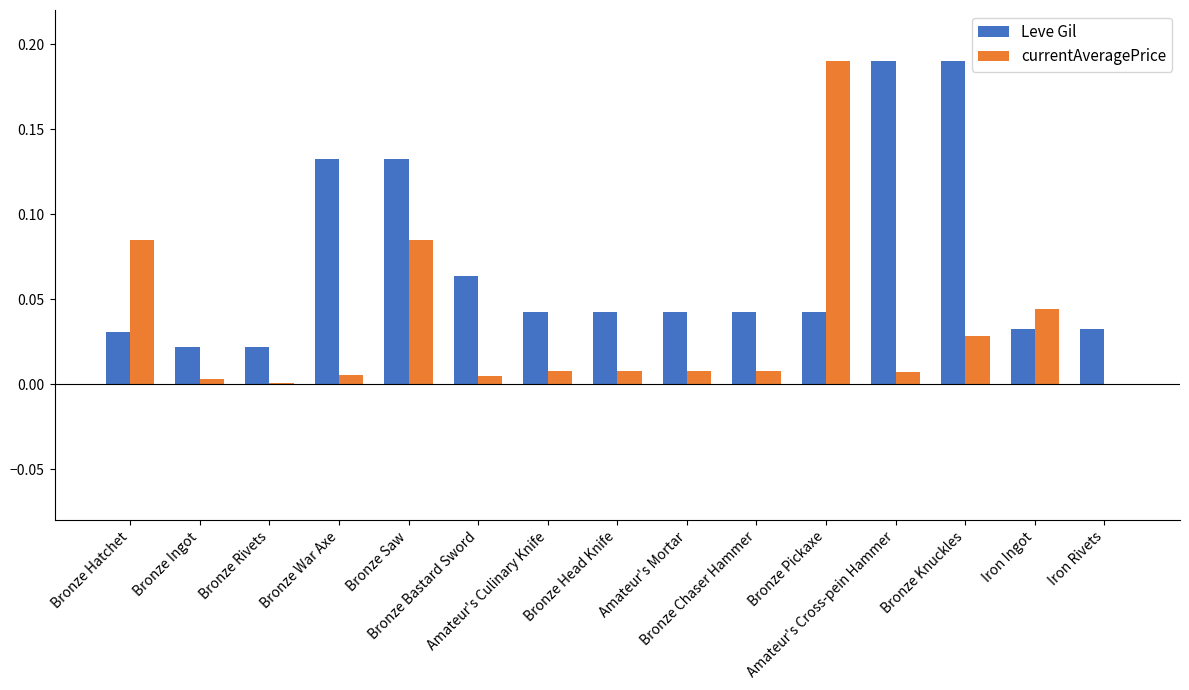

Reading left to right, transcribe all the data shown in this chart.

Leve Gil: Bronze Hatchet=0.0	Bronze Ingot=0.0	Bronze Rivets=0.0	Bronze War Axe=0.1	Bronze Saw=0.1	Bronze Bastard Sword=0.1	Amateur's Culinary Knife=0.0	Bronze Head Knife=0.0	Amateur's Mortar=0.0	Bronze Chaser Hammer=0.0	Bronze Pickaxe=0.0	Amateur's Cross-pein Hammer=0.2	Bronze Knuckles=0.2	Iron Ingot=0.0	Iron Rivets=0.0
currentAveragePrice: Bronze Hatchet=0.1	Bronze Ingot=0.0	Bronze Rivets=0.0	Bronze War Axe=0.0	Bronze Saw=0.1	Bronze Bastard Sword=0.0	Amateur's Culinary Knife=0.0	Bronze Head Knife=0.0	Amateur's Mortar=0.0	Bronze Chaser Hammer=0.0	Bronze Pickaxe=0.2	Amateur's Cross-pein Hammer=0.0	Bronze Knuckles=0.0	Iron Ingot=0.0	Iron Rivets=0.0